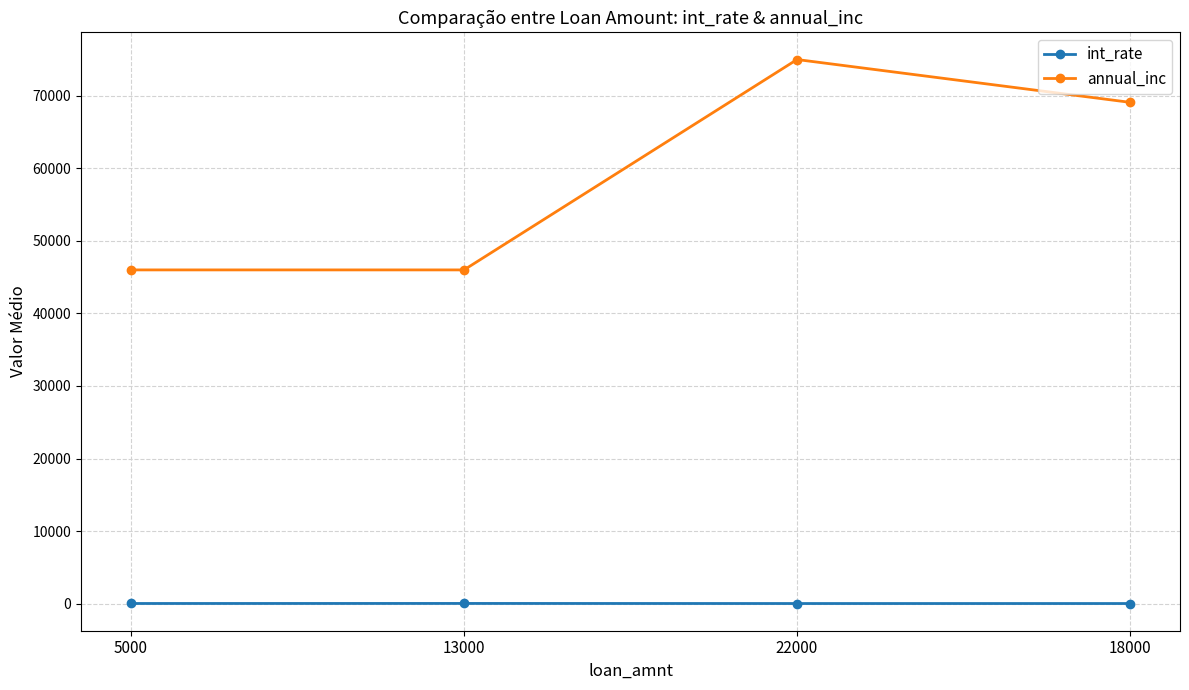

List the series in order of their peak value, highest first.

annual_inc, int_rate